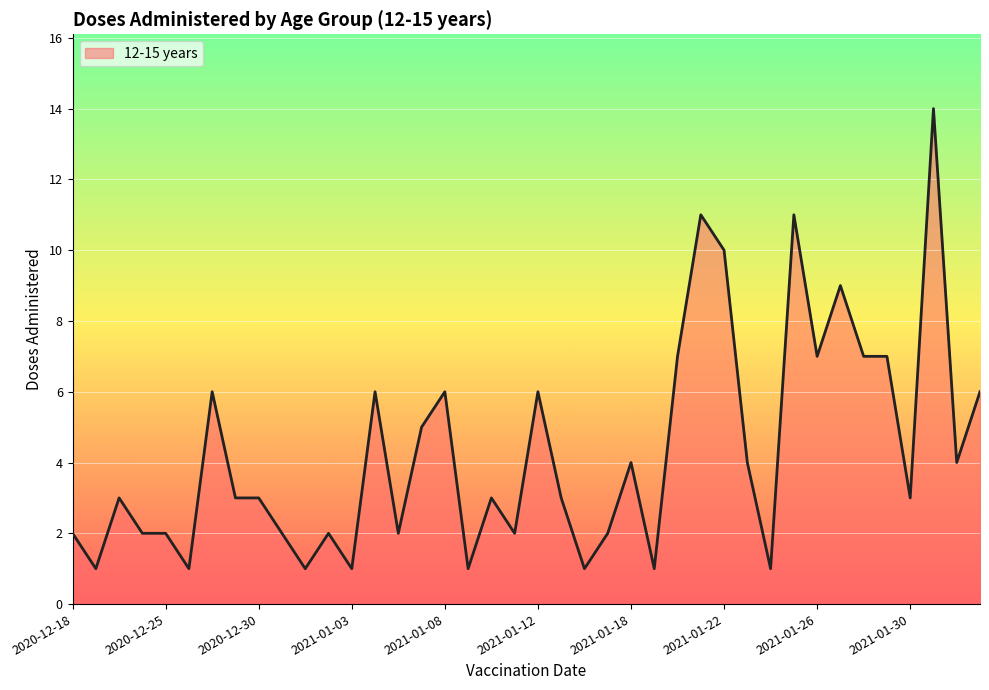

The chart shows a value of 2 at 2020-12-18. True or false?

True